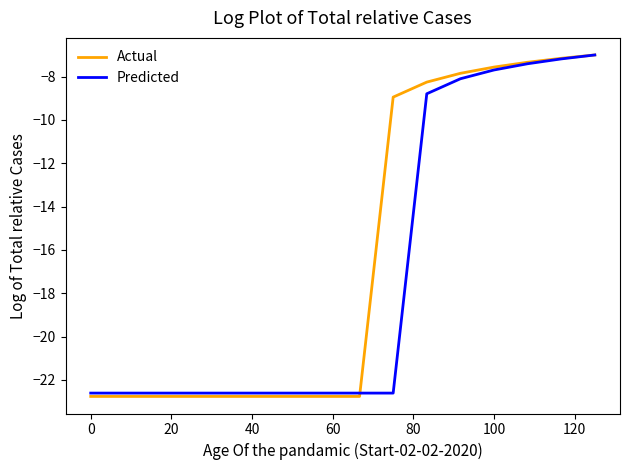

Does the chart have visible grid lines?

No